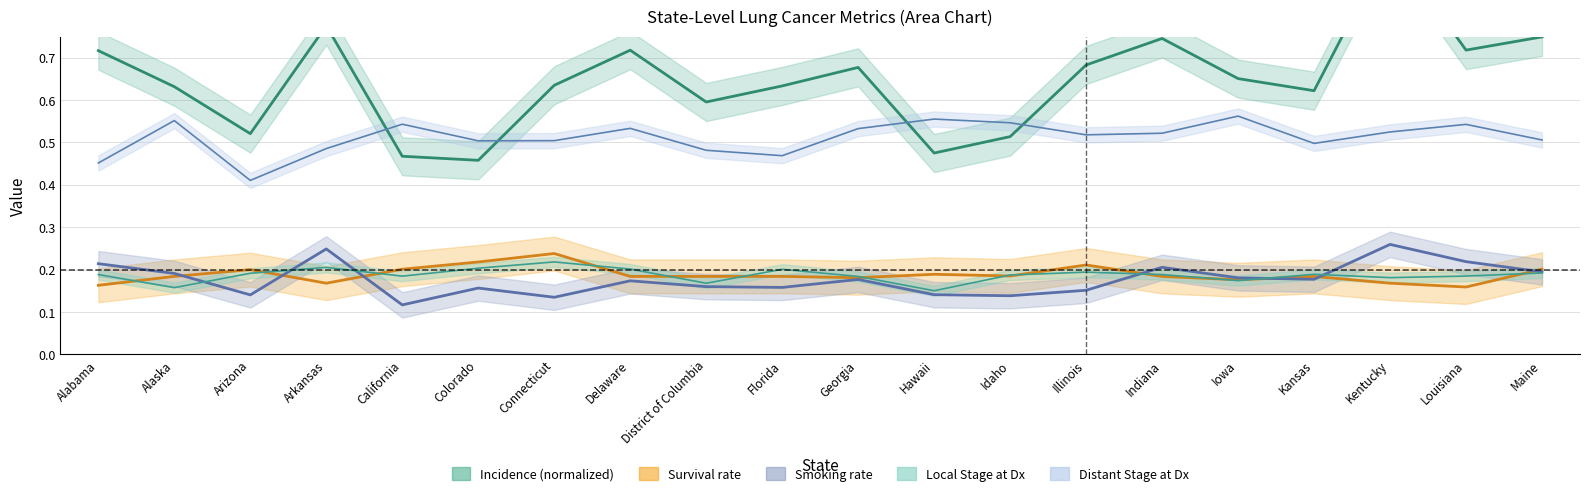

Which category has the highest value in the Smoking series?

Kentucky